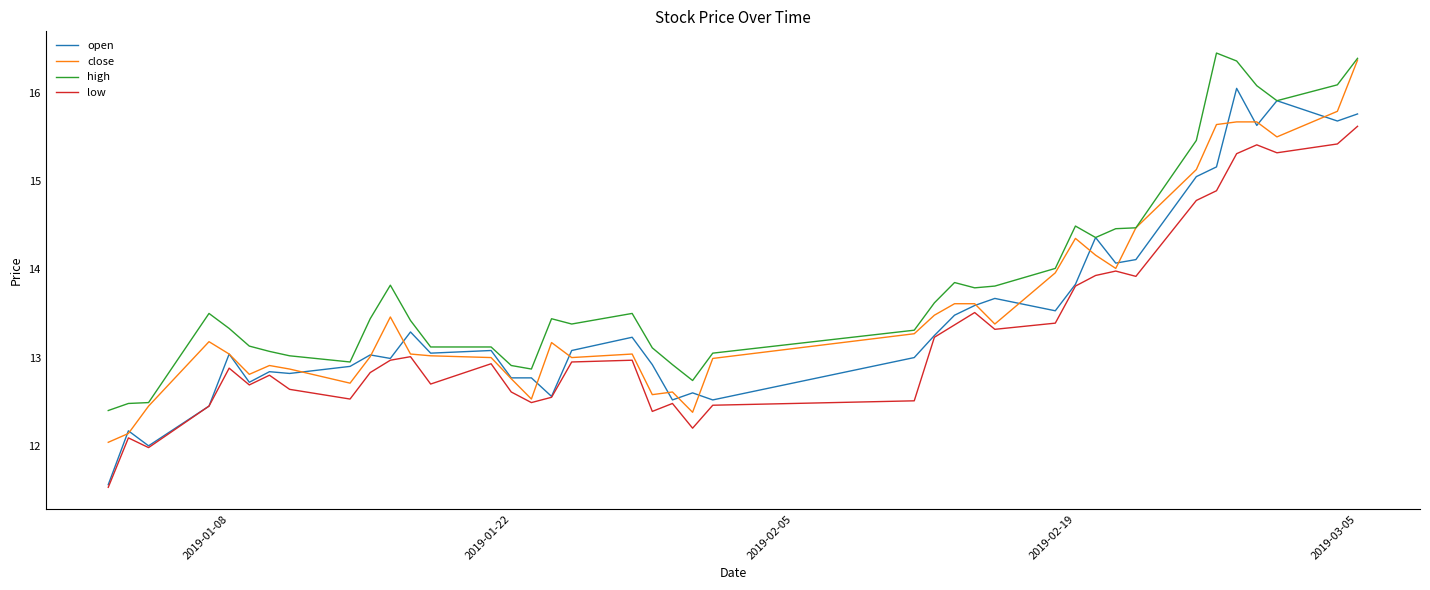

Which series has the largest range (max minus min)?

open